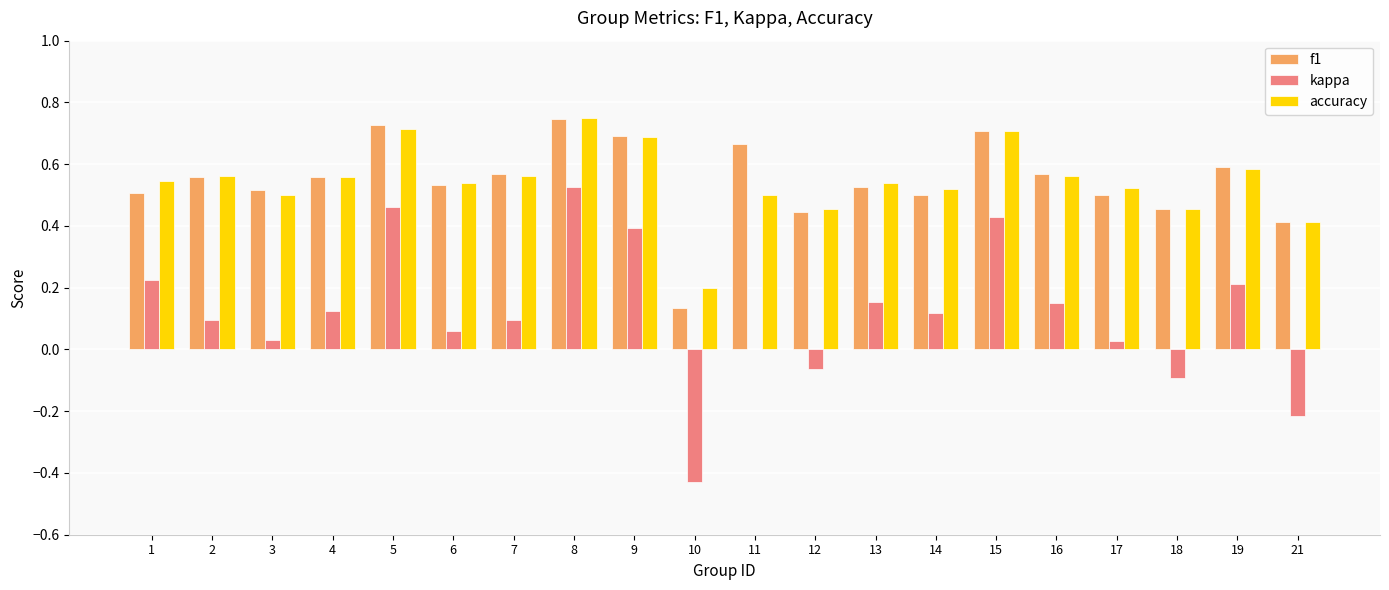

What is the total value across all series at 7?

1.2